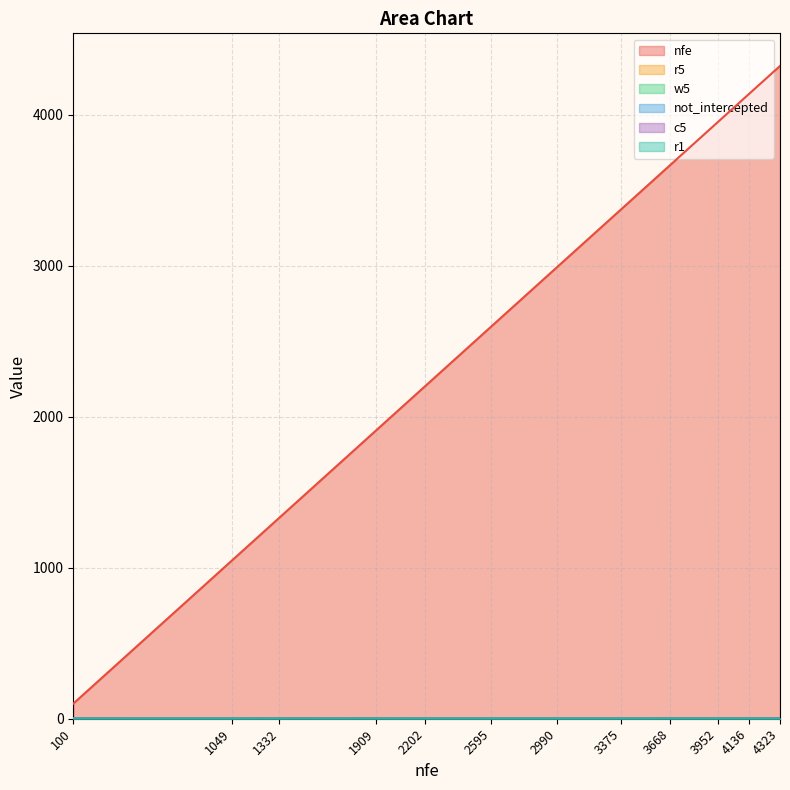

Rank the categories by nfe value from highest to lowest.

4323, 4136, 3952, 3668, 3375, 2990, 2595, 2202, 1909, 1332, 1049, 100